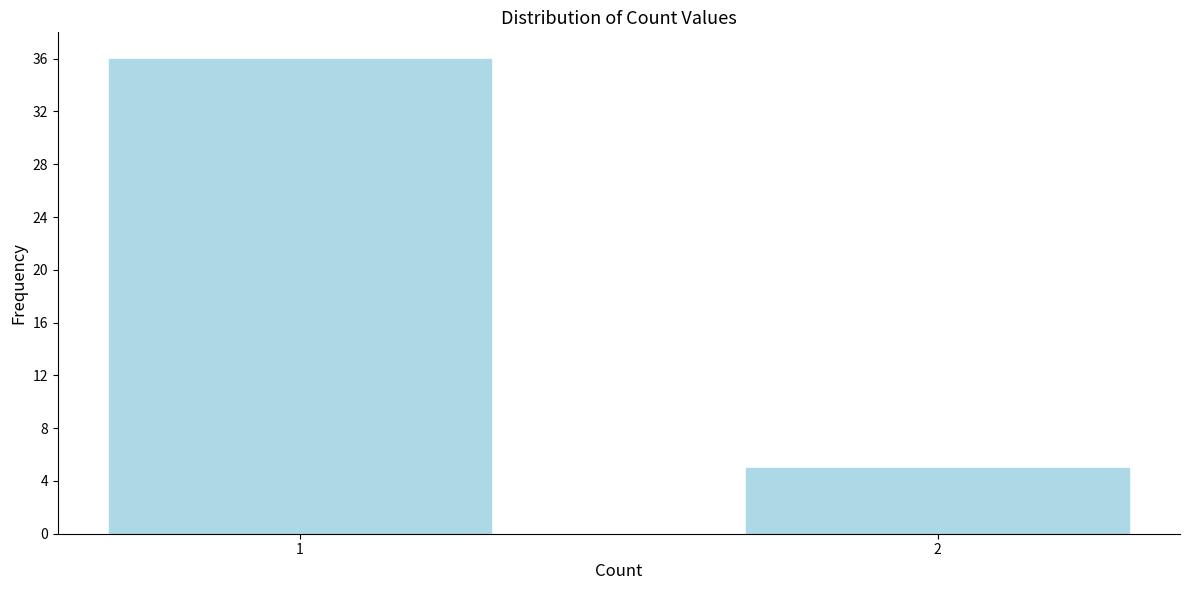

Reading left to right, list all the values displayed in this chart.

36	5